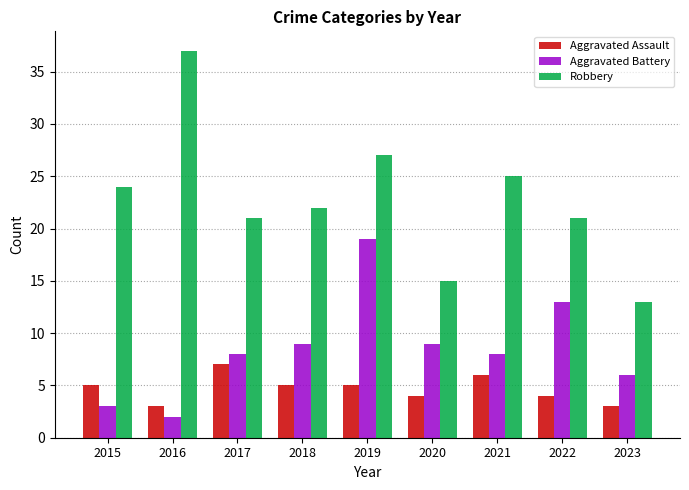

Which series has the largest total across all categories?

Robbery